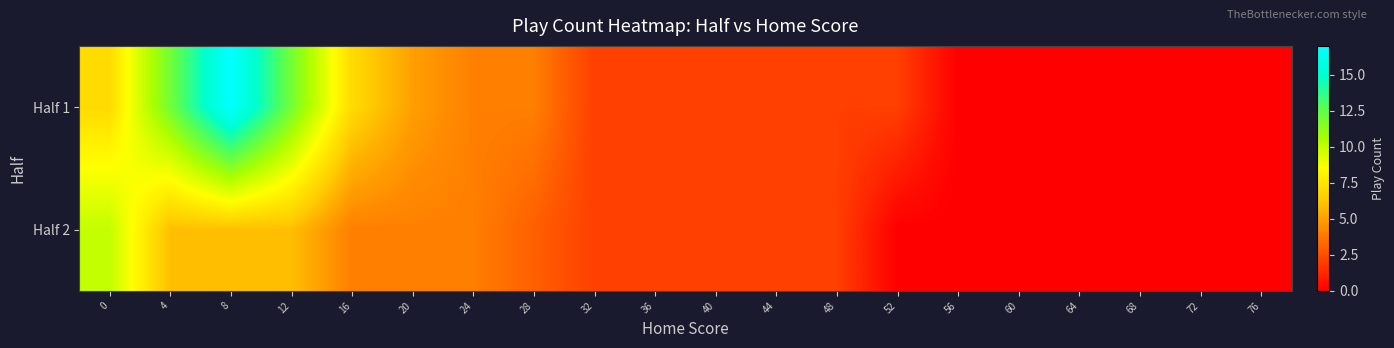

At 72, list the series in order from largest to smallest.

Half 1, Half 2